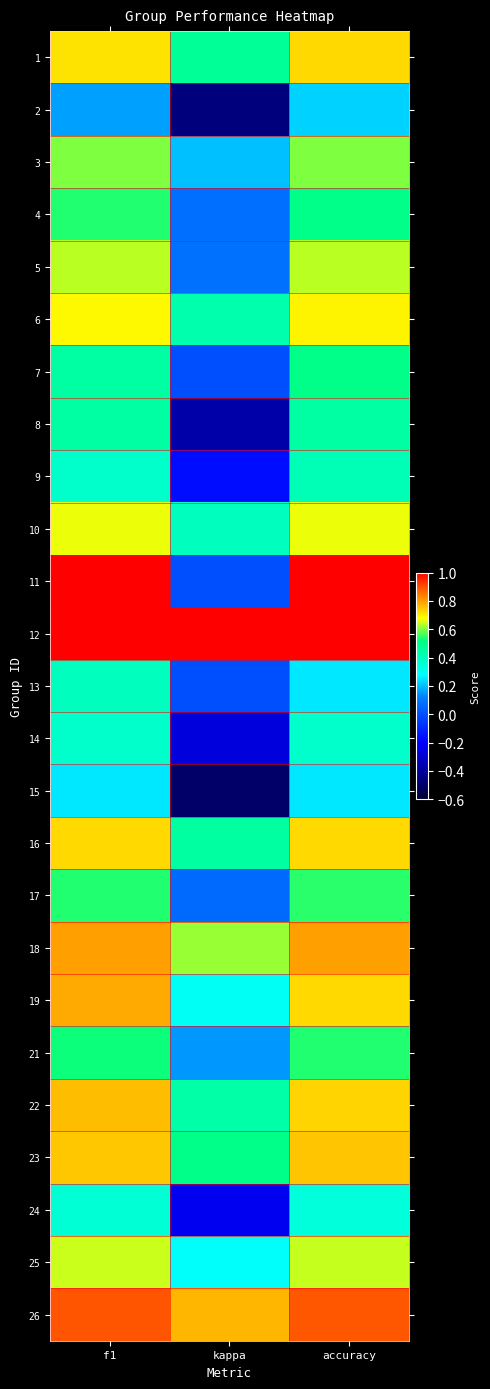

Rank the series at kappa from lowest to highest value.

15, 2, 8, 14, 24, 9, 7, 11, 13, 17, 4, 5, 21, 3, 25, 19, 10, 6, 22, 16, 1, 23, 18, 26, 12